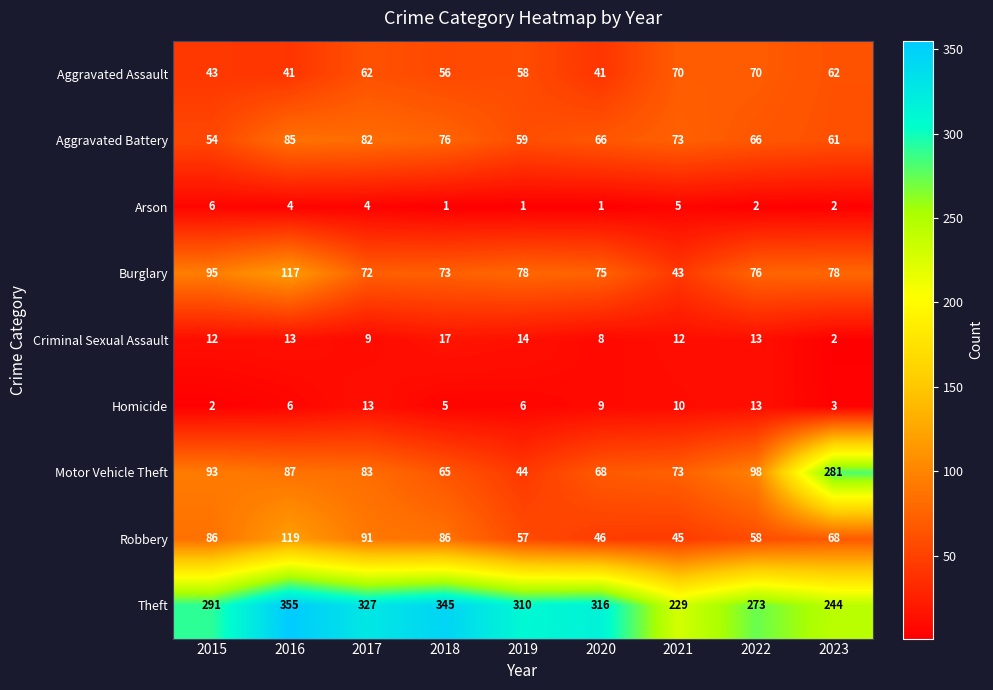

At which label does Motor Vehicle Theft reach its peak?

2023